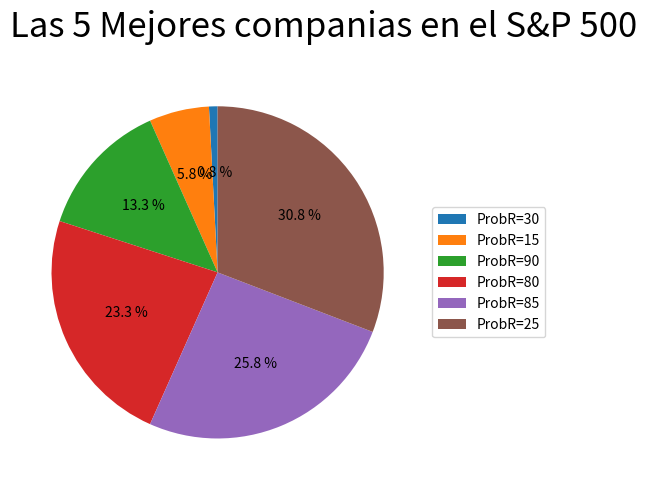

Is there a majority slice in this chart?

No